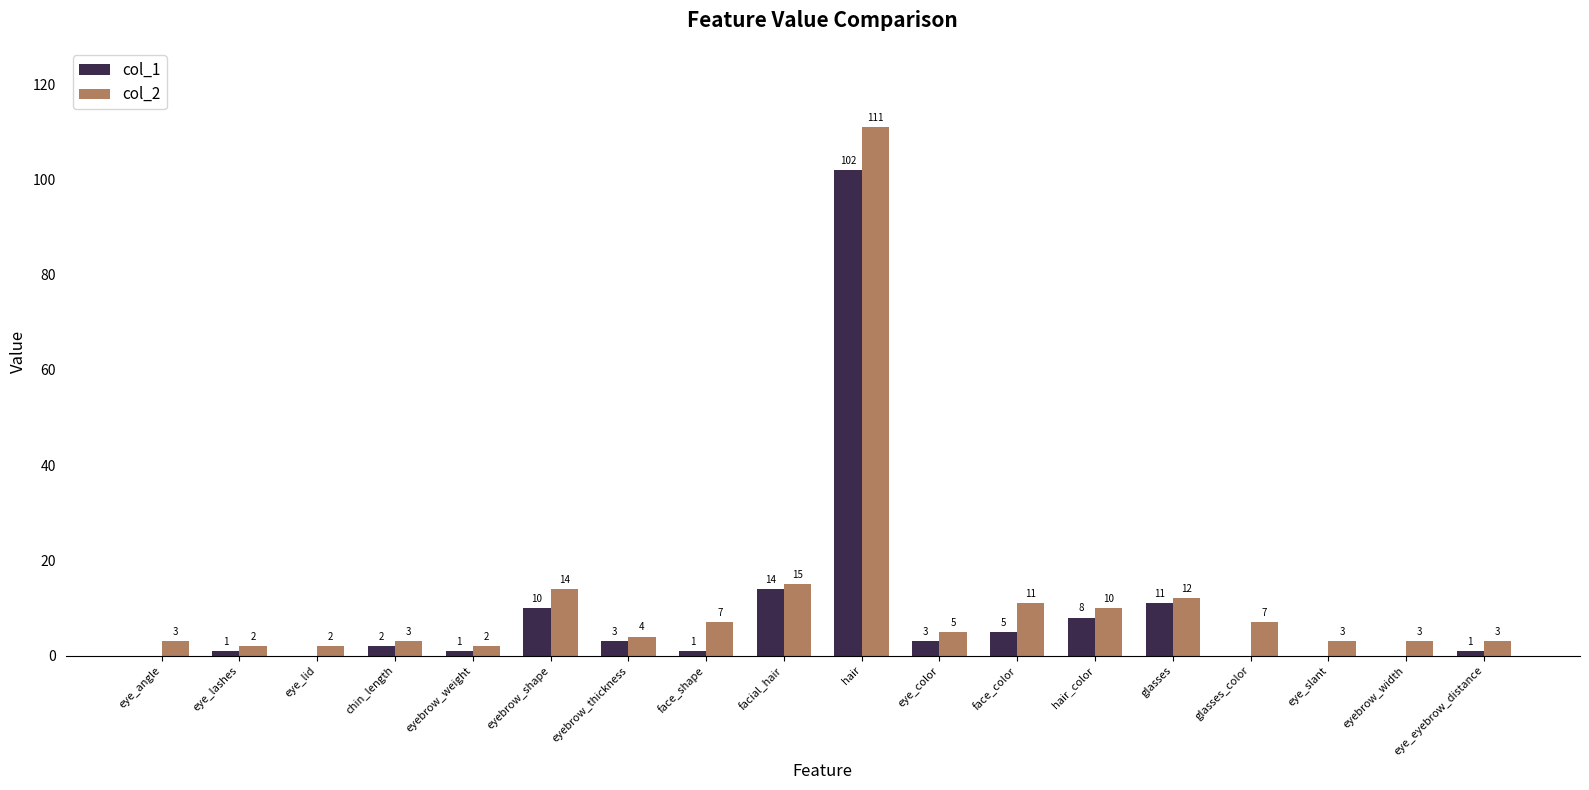

How many distinct data groups are displayed?

2